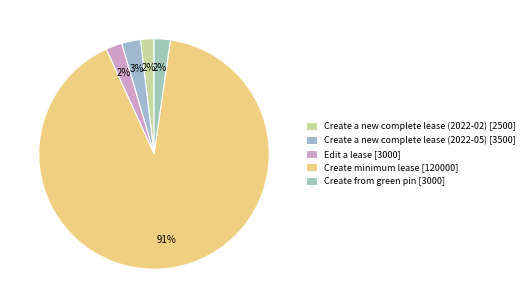

Is there a majority slice in this chart?

Yes